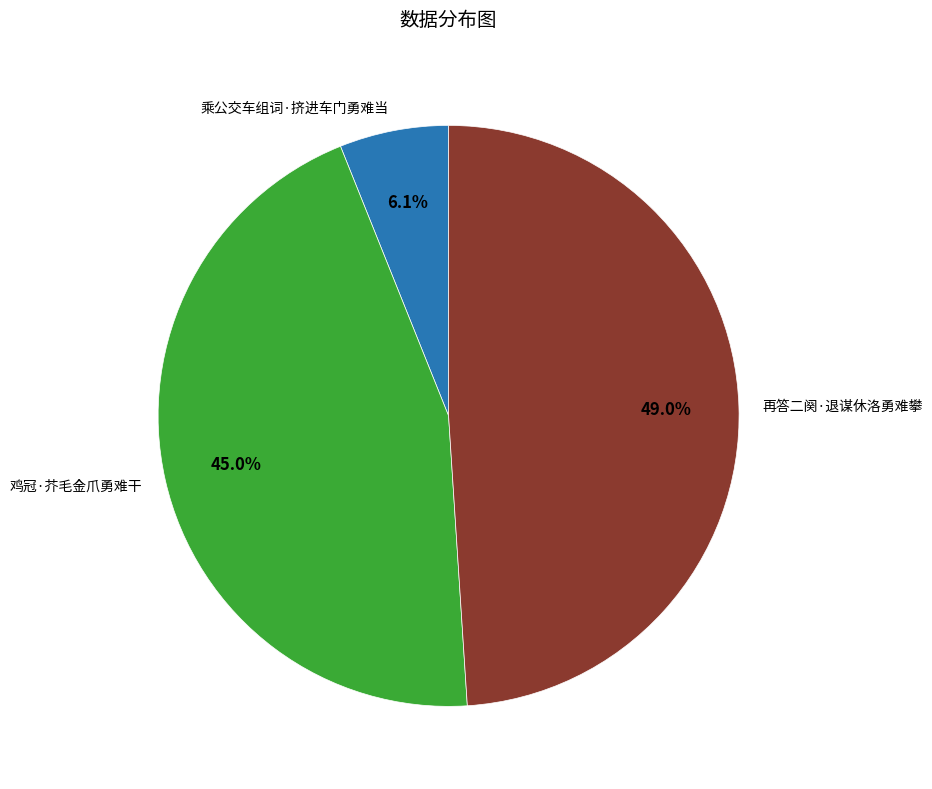

To the nearest percent, what is the average slice percentage?

33%